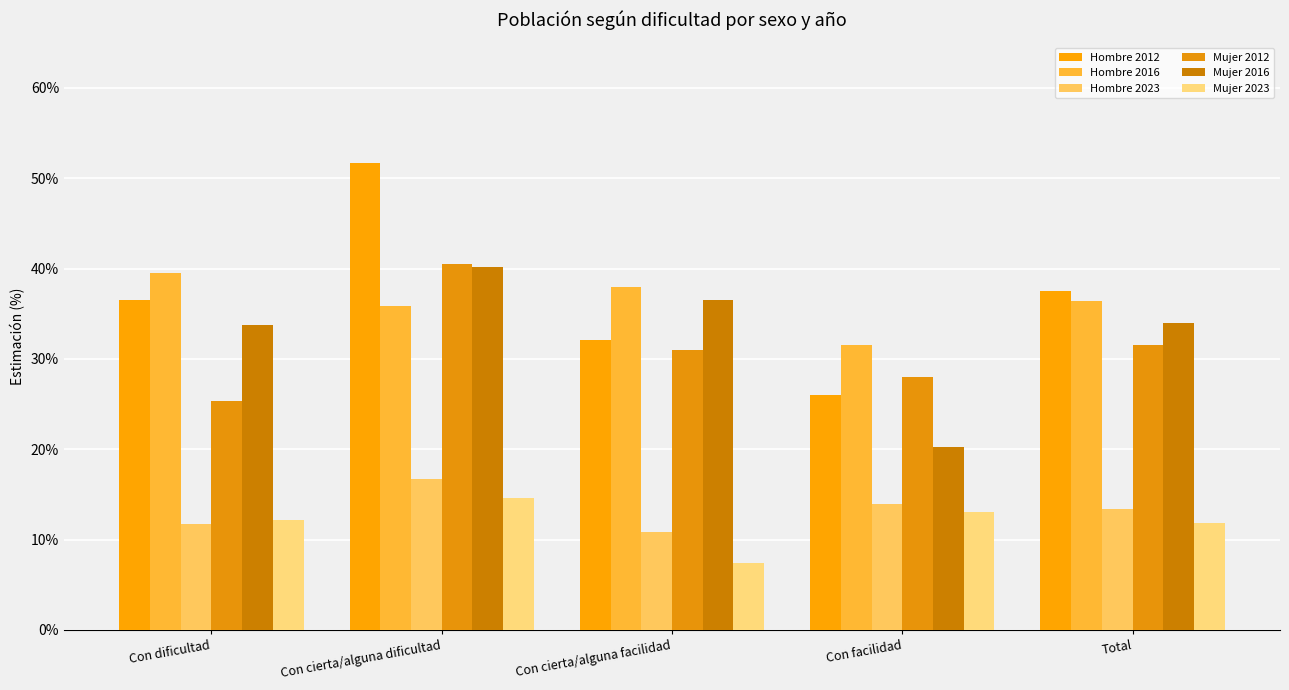

Does the chart contain any negative values?

No